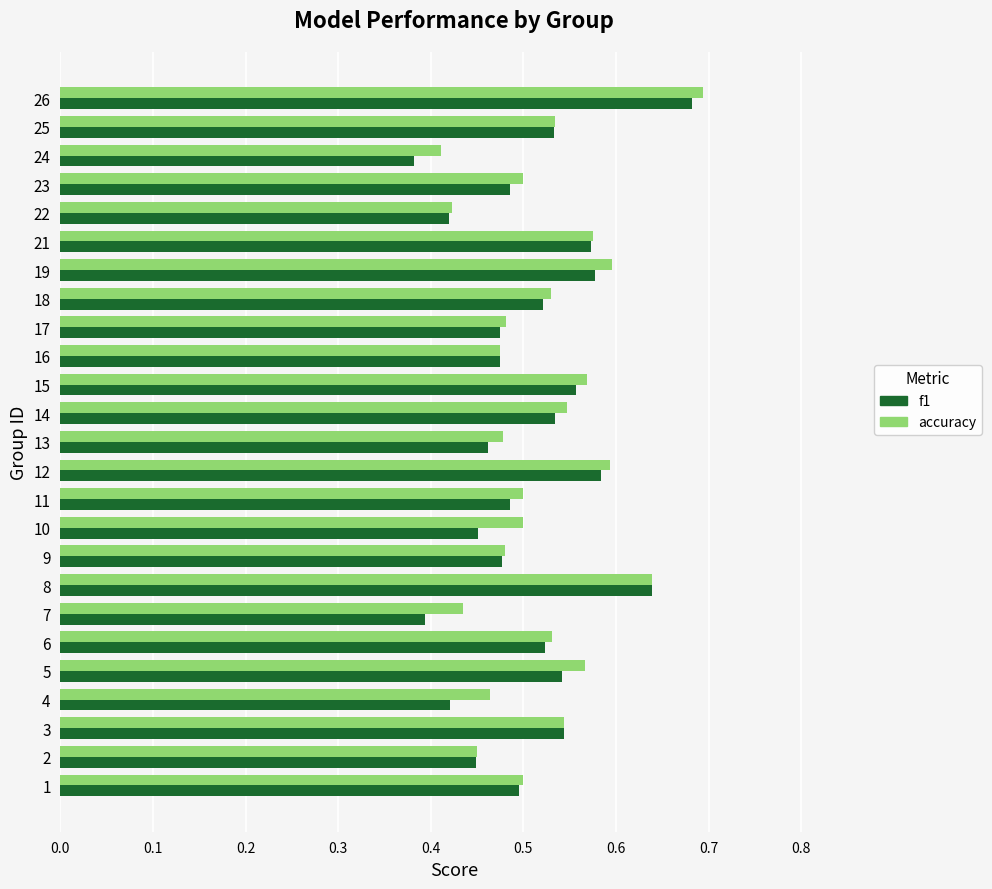

Rank the series by their average value, from highest to lowest.

accuracy, f1